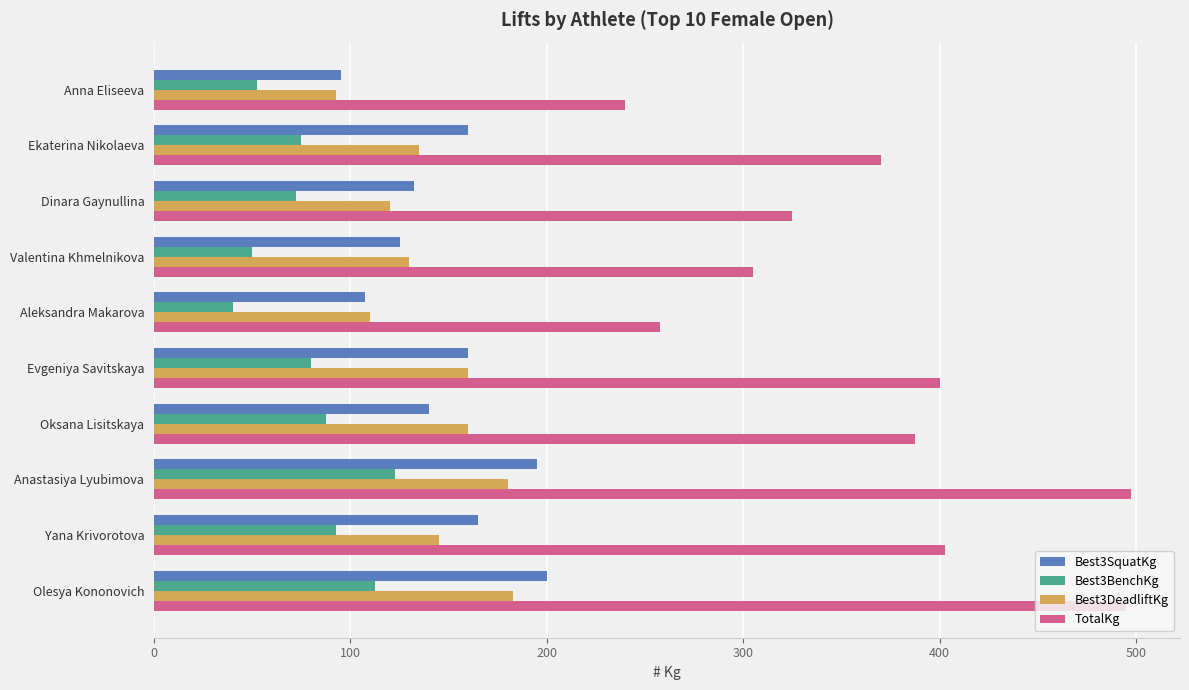

What is the sum of all TotalKg values?

3680.0